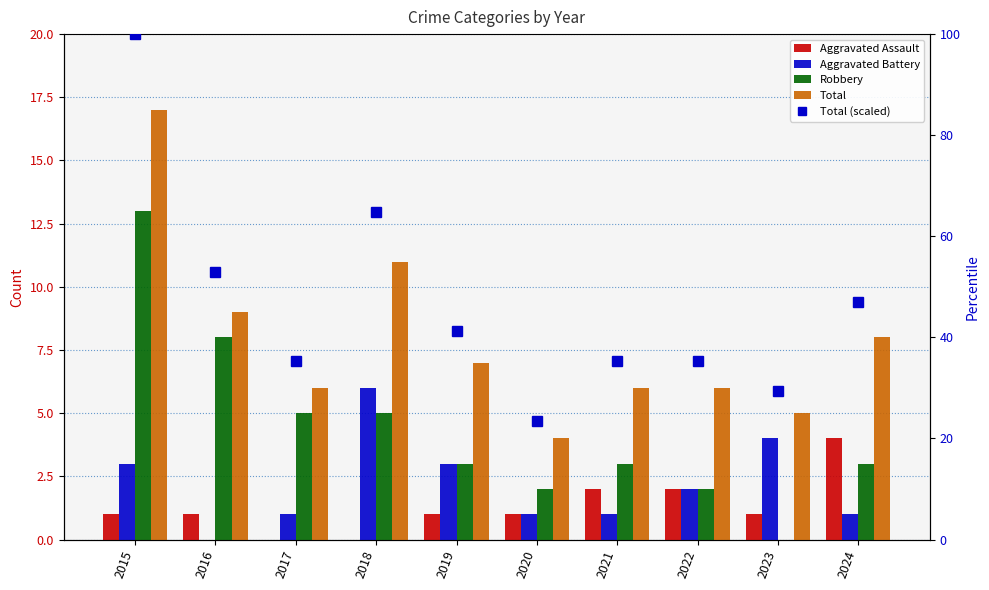

What is the sum of the Aggravated Battery values at 2021 and 2017?

2.0